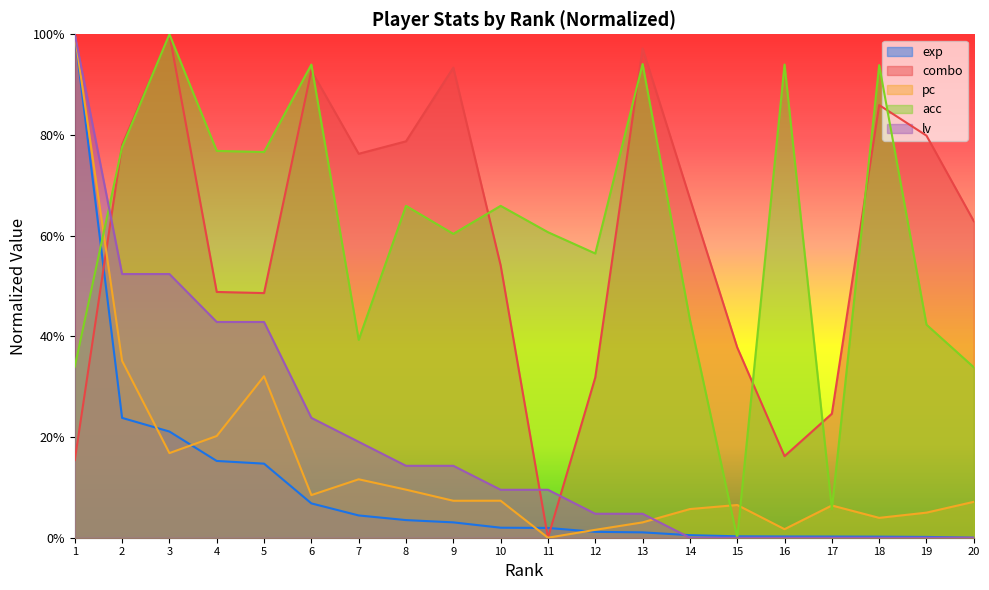

What value does the acc series have at 10?

0.7